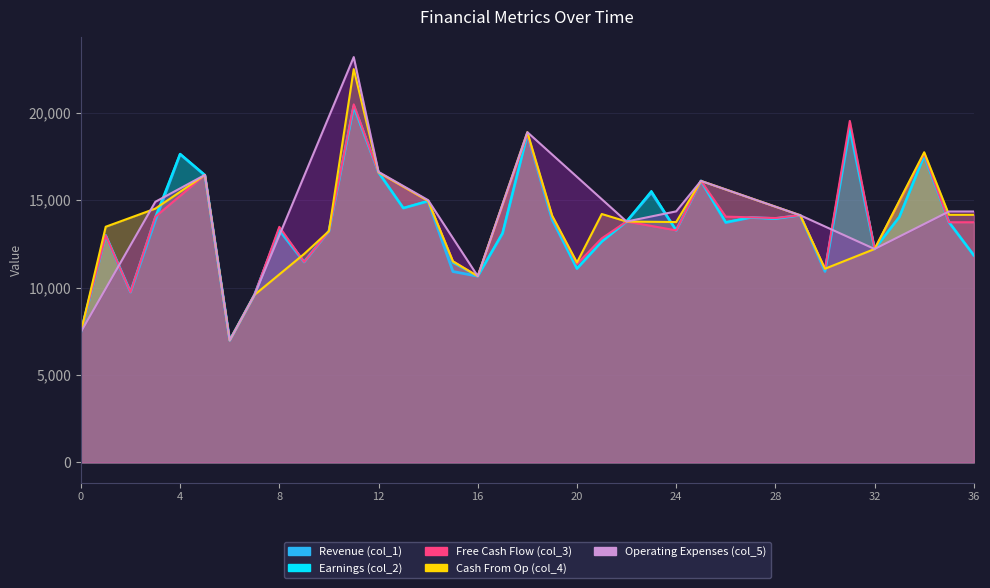

Is the value of Earnings at 10 greater than the value of Operating Expenses at 8?

Yes